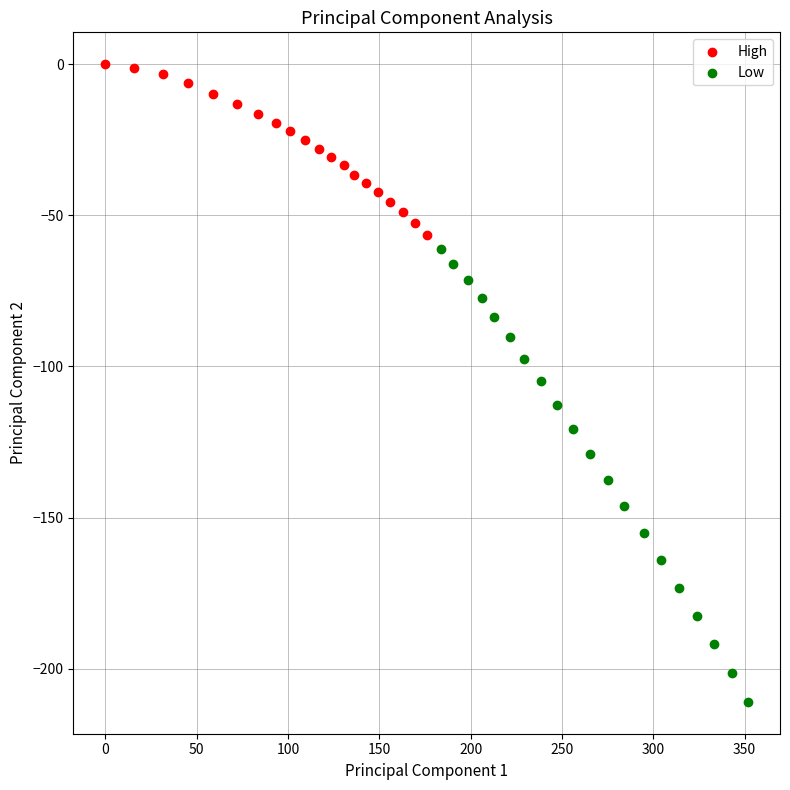

Which series has the widest spread of Y values?

Low